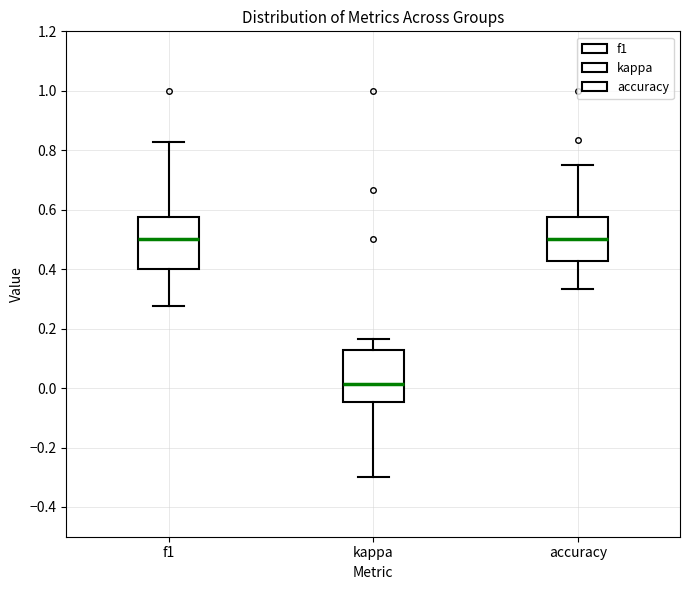

Where is the upper edge of the box for accuracy on the y-axis? The values are not printed on the chart, so give them approximately, as read against the axis.

0.58